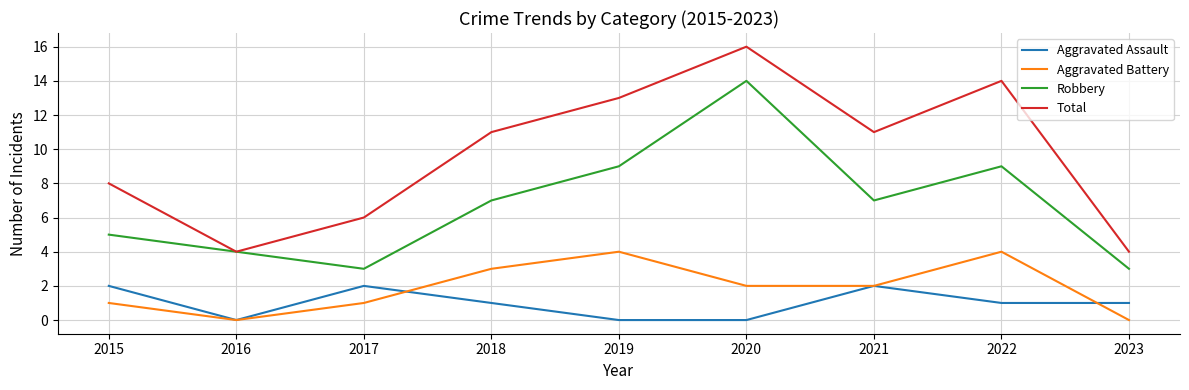

What is the difference between the Aggravated Assault values at 2020 and 2023?

1